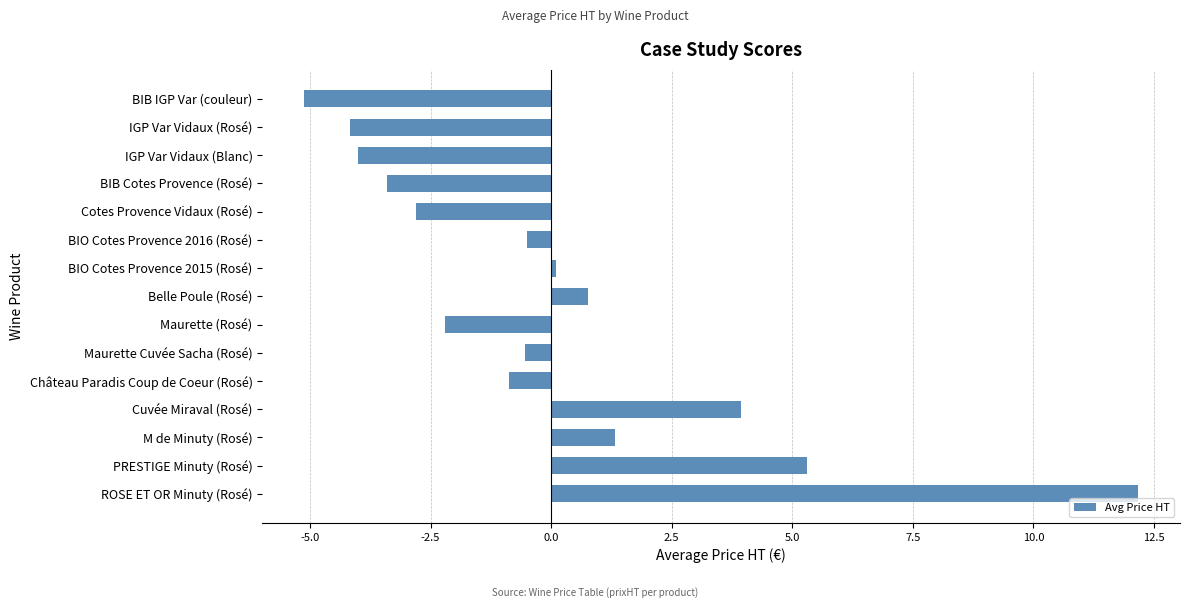

How many positive values are there?

6